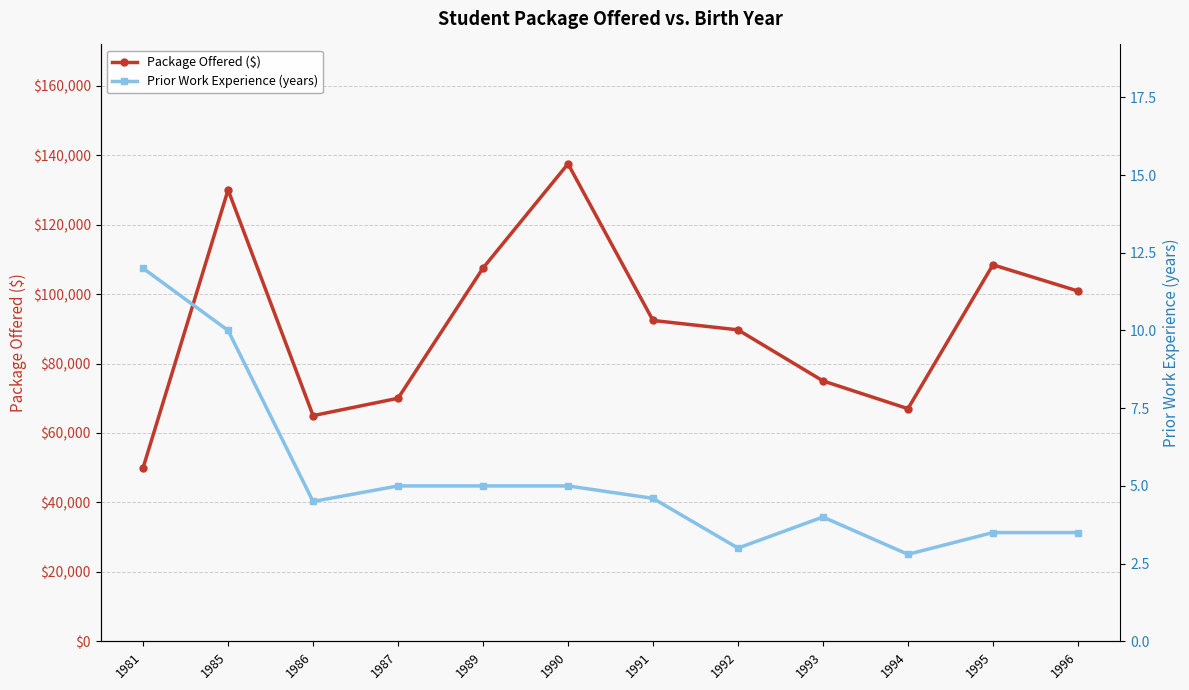

What are all the series names shown in the legend?

Package Offered ($), Prior Work Experience (years)